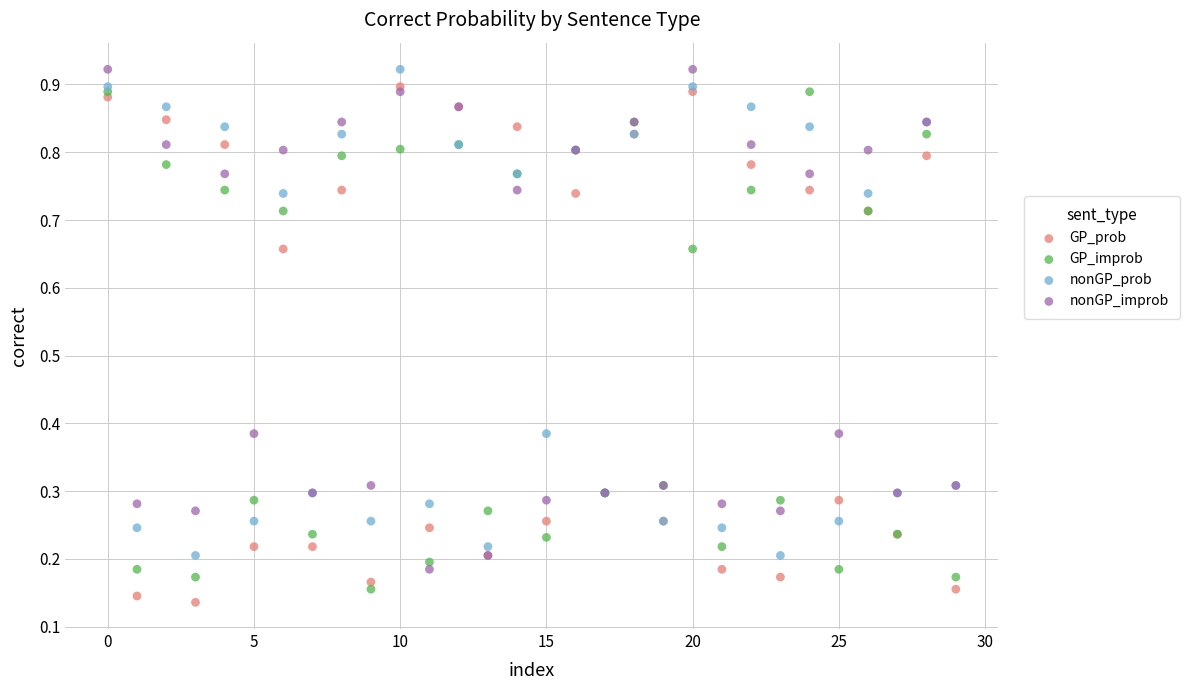

What are all the series names shown in the legend?

GP_prob, GP_improb, nonGP_prob, nonGP_improb